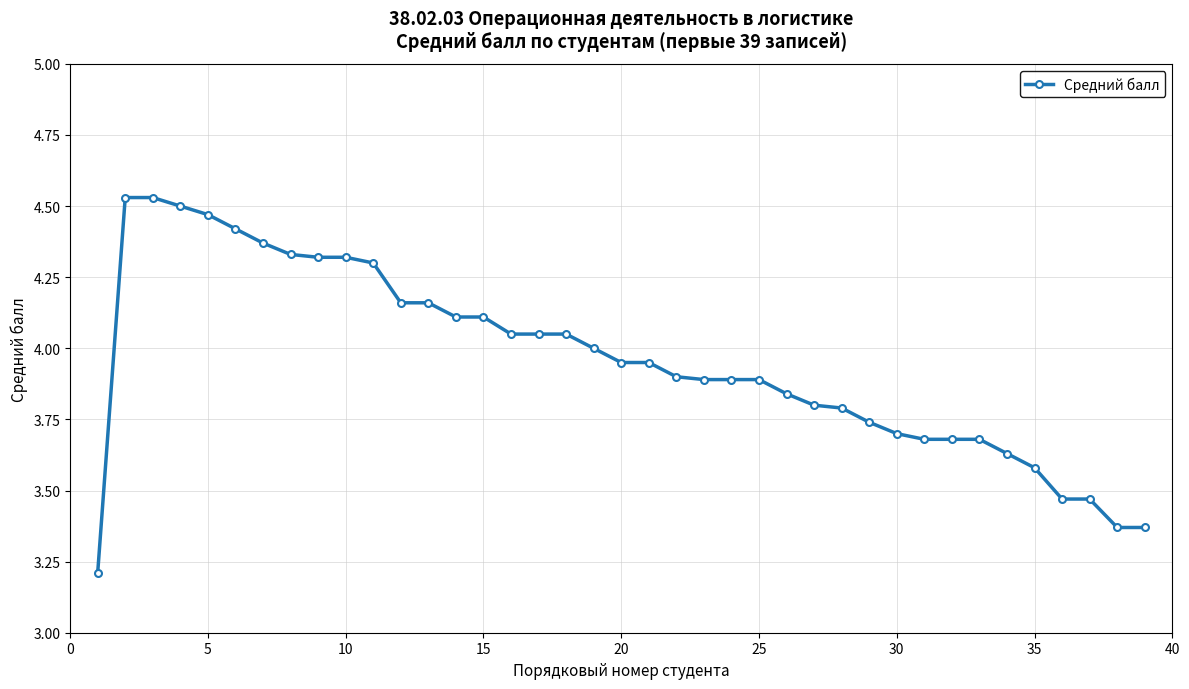

How many lines are shown in the chart?

1